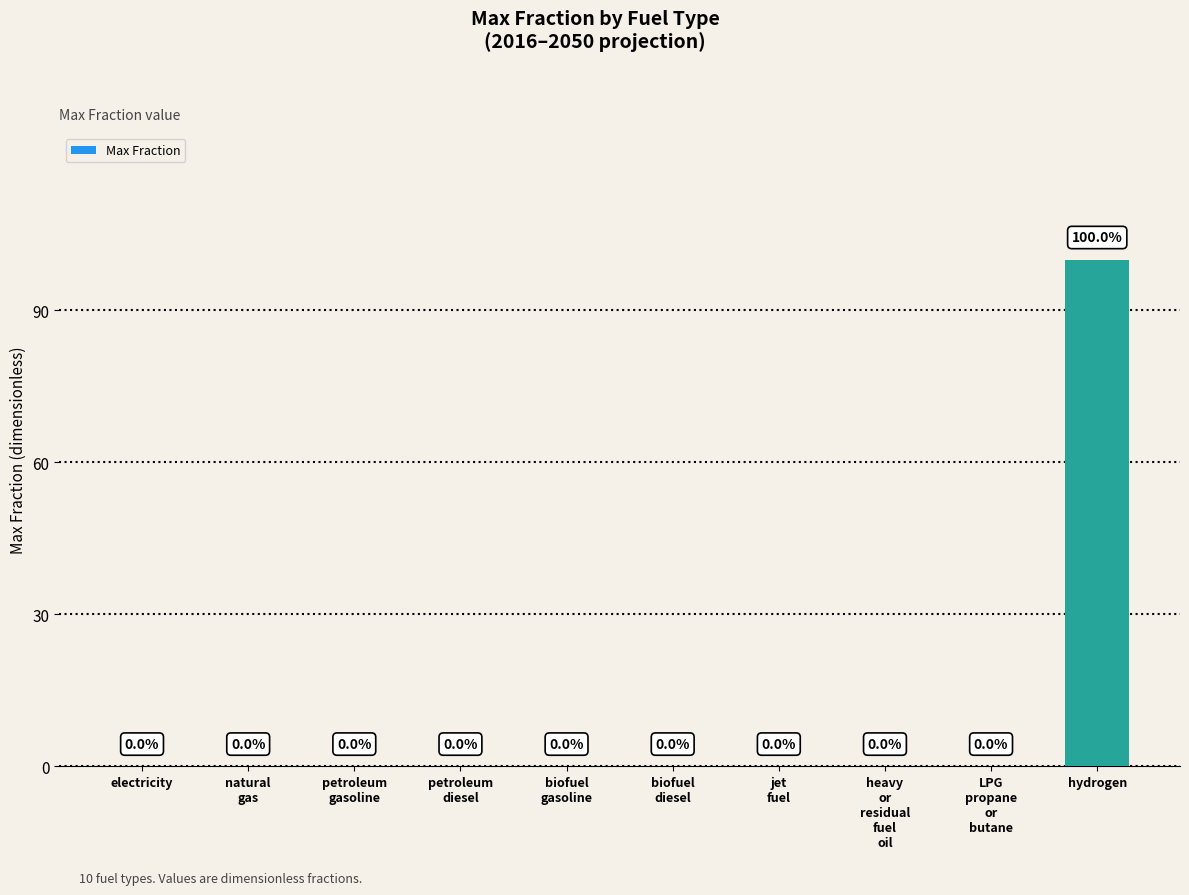

Are the bars horizontal?

No